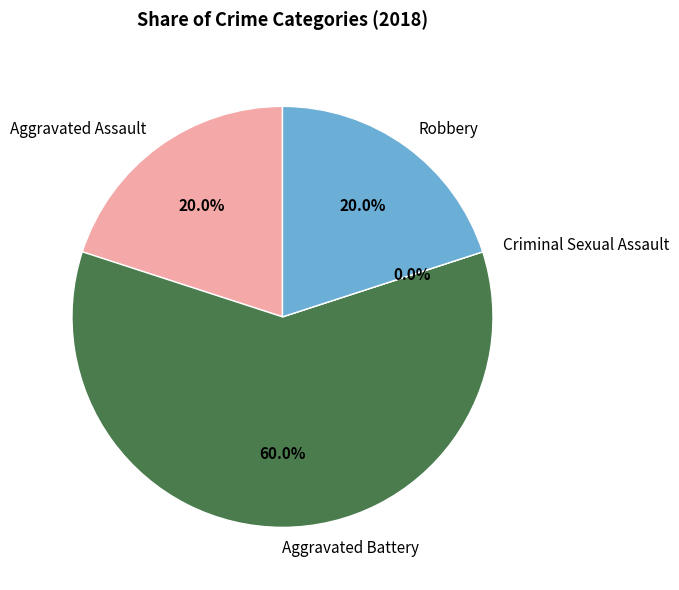

What percentage do Aggravated Assault and Robbery together represent?

40.0%